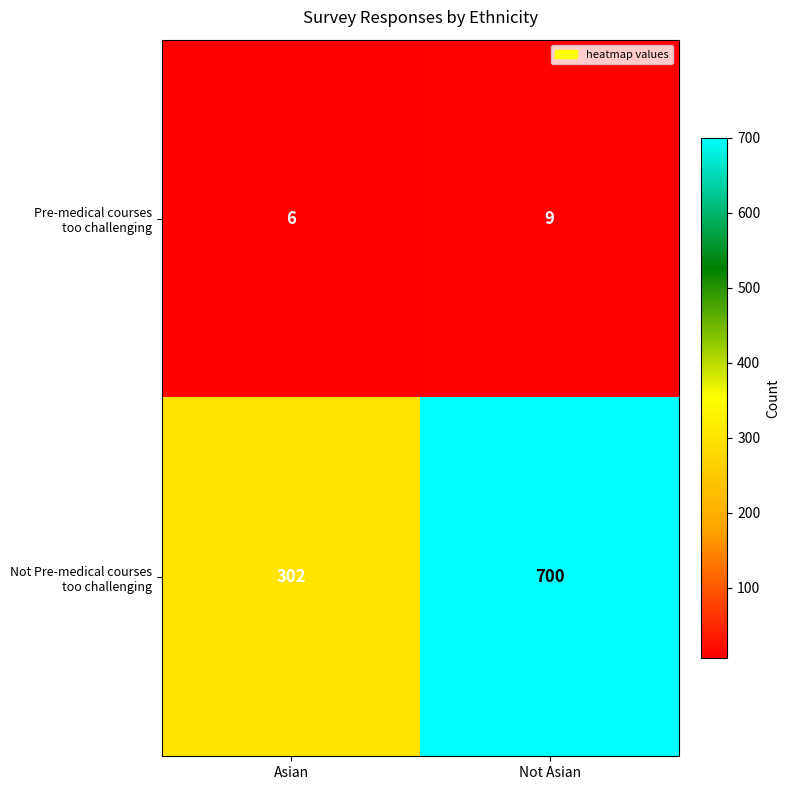

What is the total value across all series at Not Asian?

709